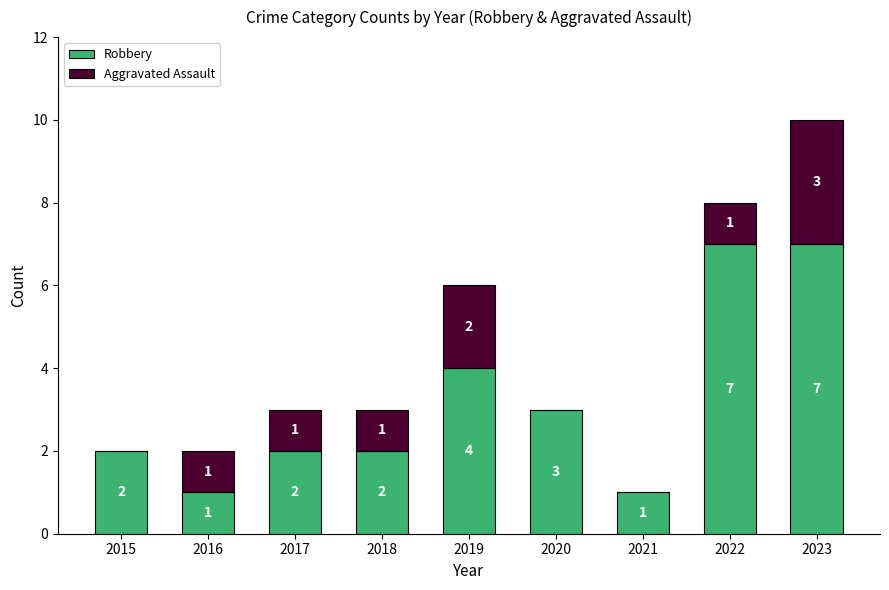

How many data points does each series have?

9